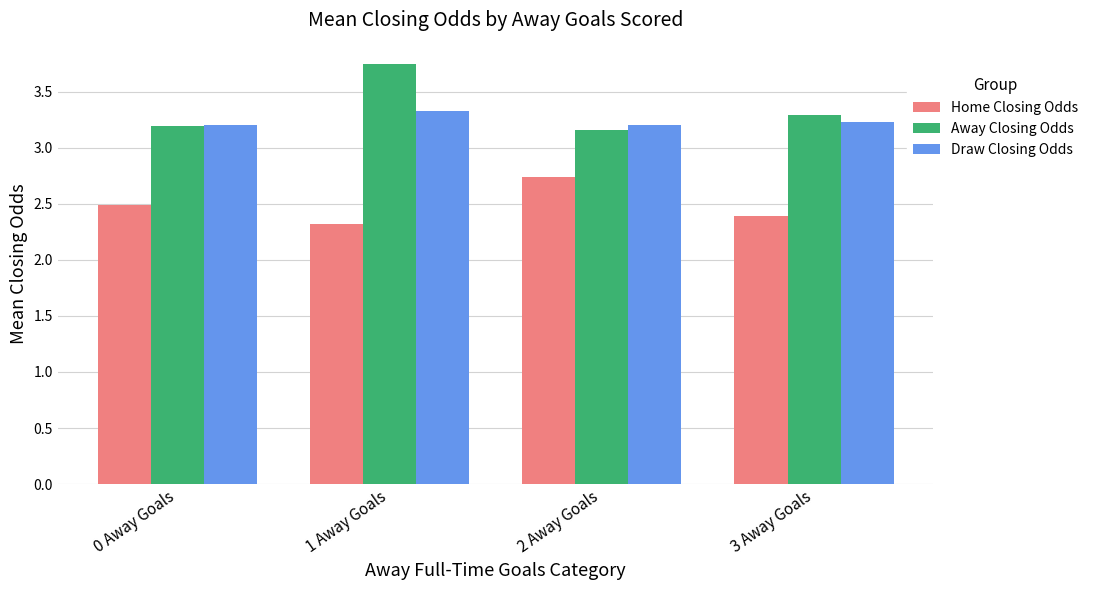

Which series changed the most between 0 Away Goals and 1 Away Goals?

Away Closing Odds